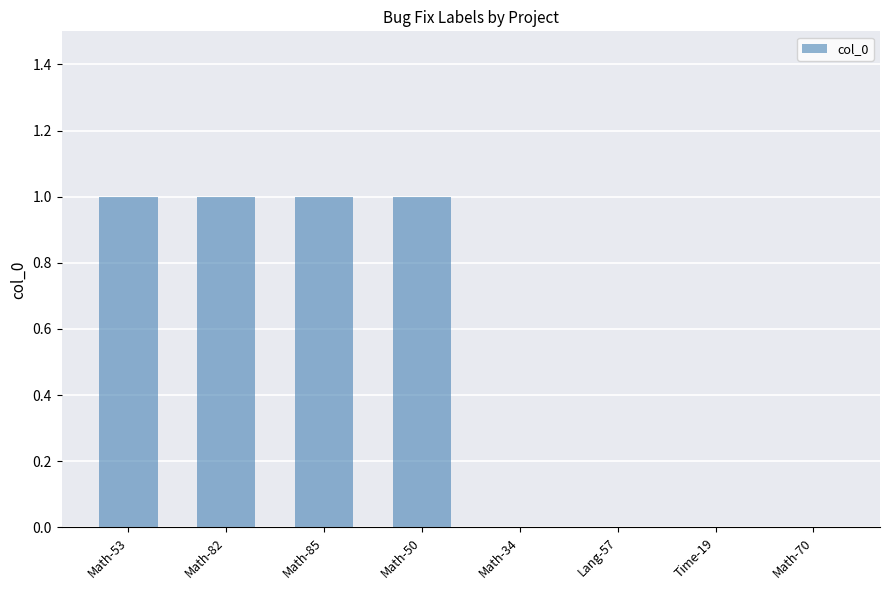

What is the sum of all values?

4